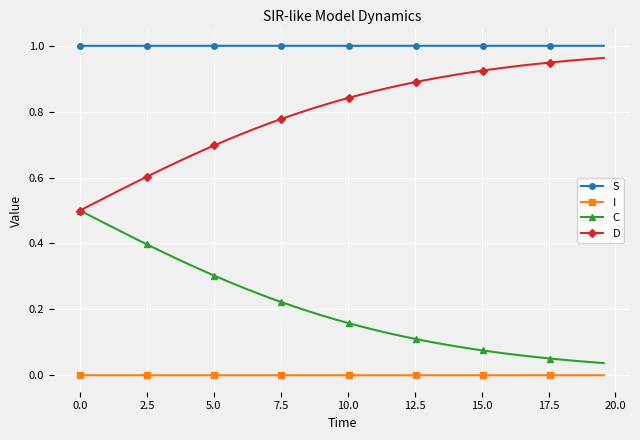

True or false: I and S intersect in this chart.

False